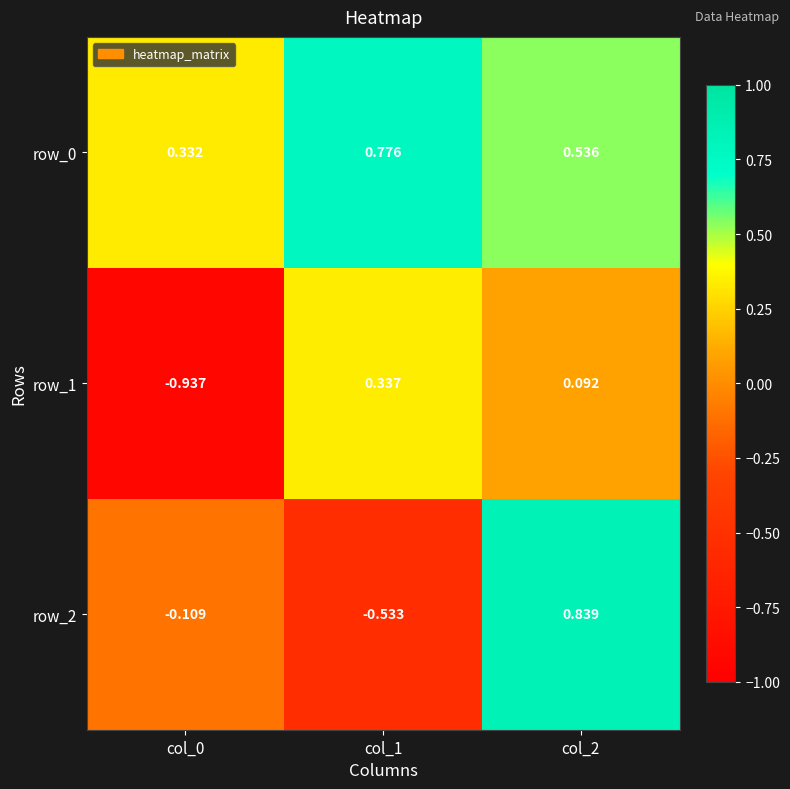

Is it true that row_2 equals 0.4 at col_2?

False